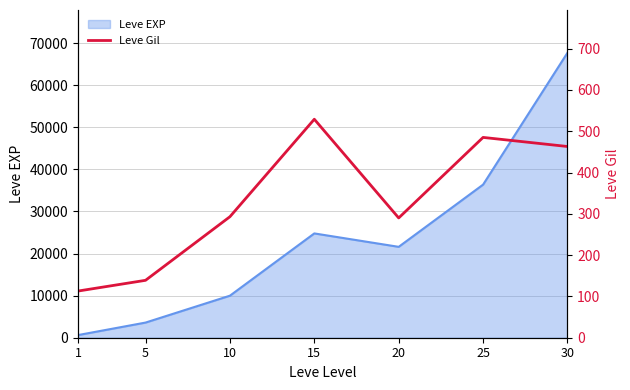

How many lines are shown in the chart?

1